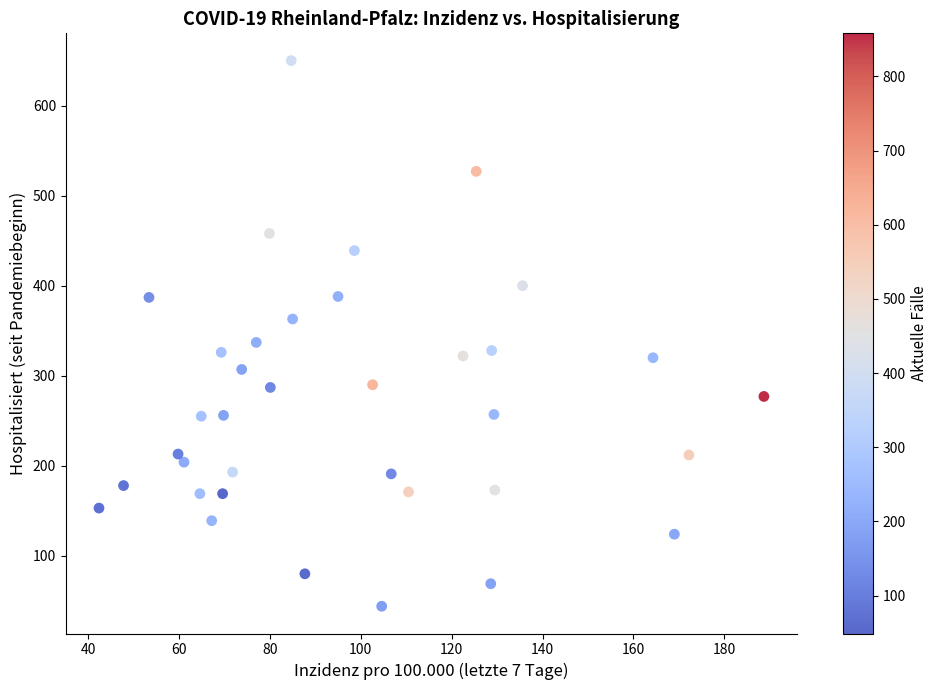

What is the range of Y values (max minus min)?

606